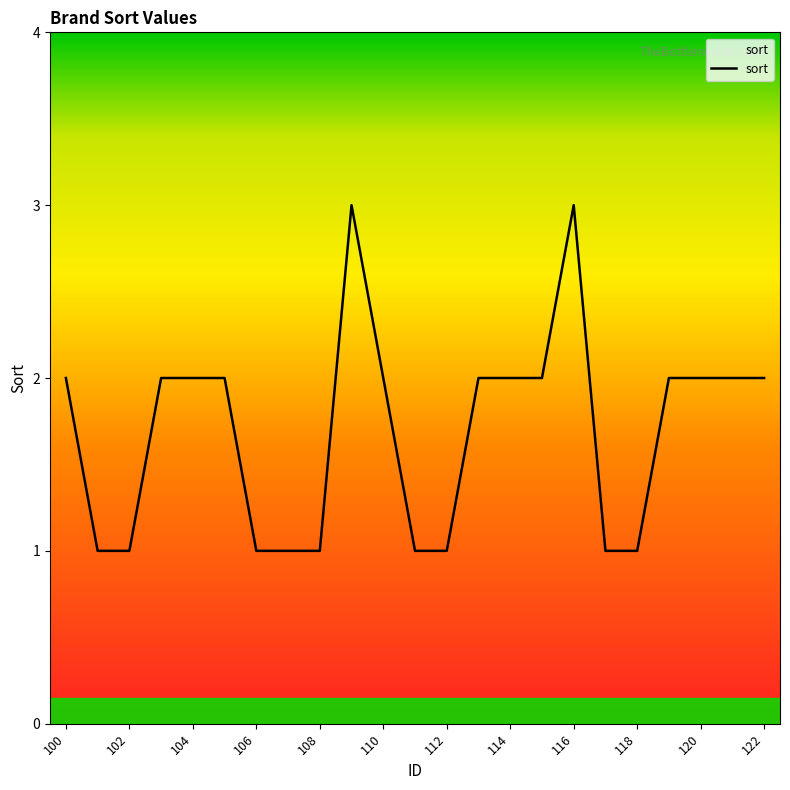

What is the greatest value displayed?

3